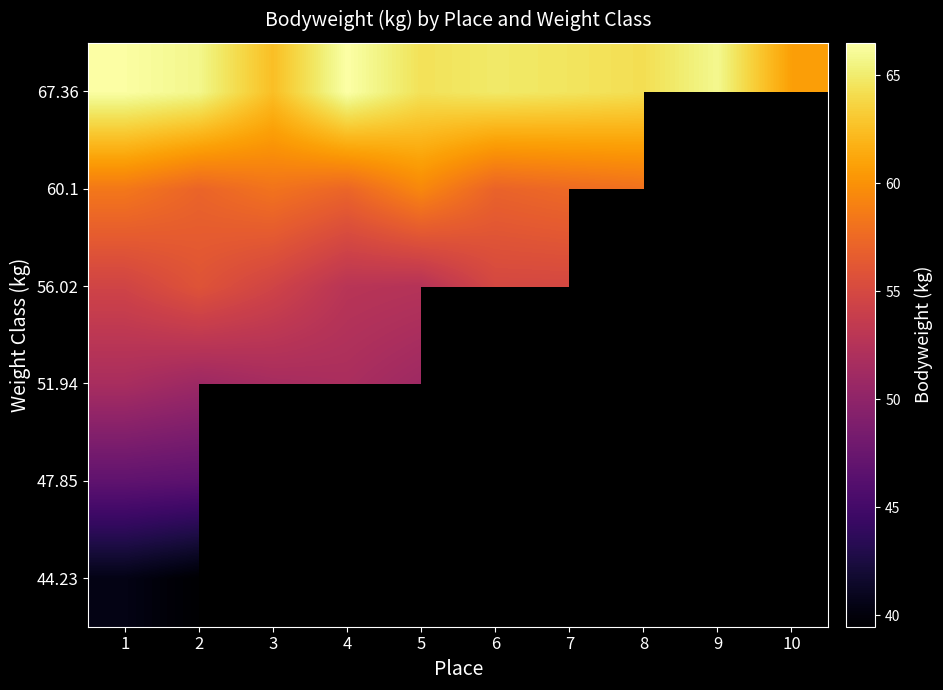

How many positive values does the 51.94 series have?

5